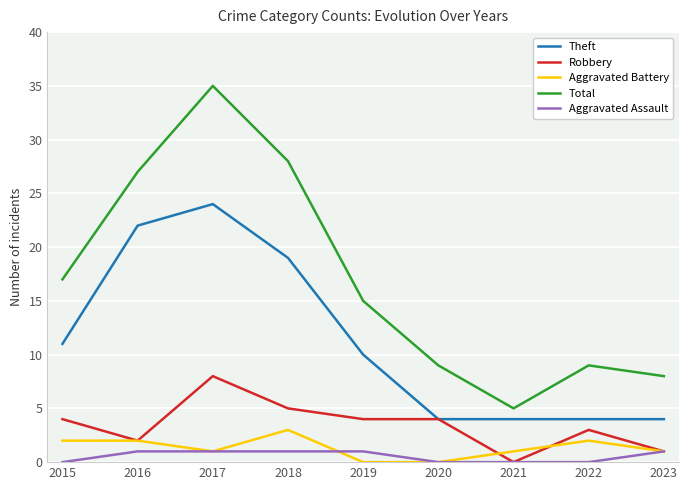

What is the difference between the highest and lowest values at 2021?

5